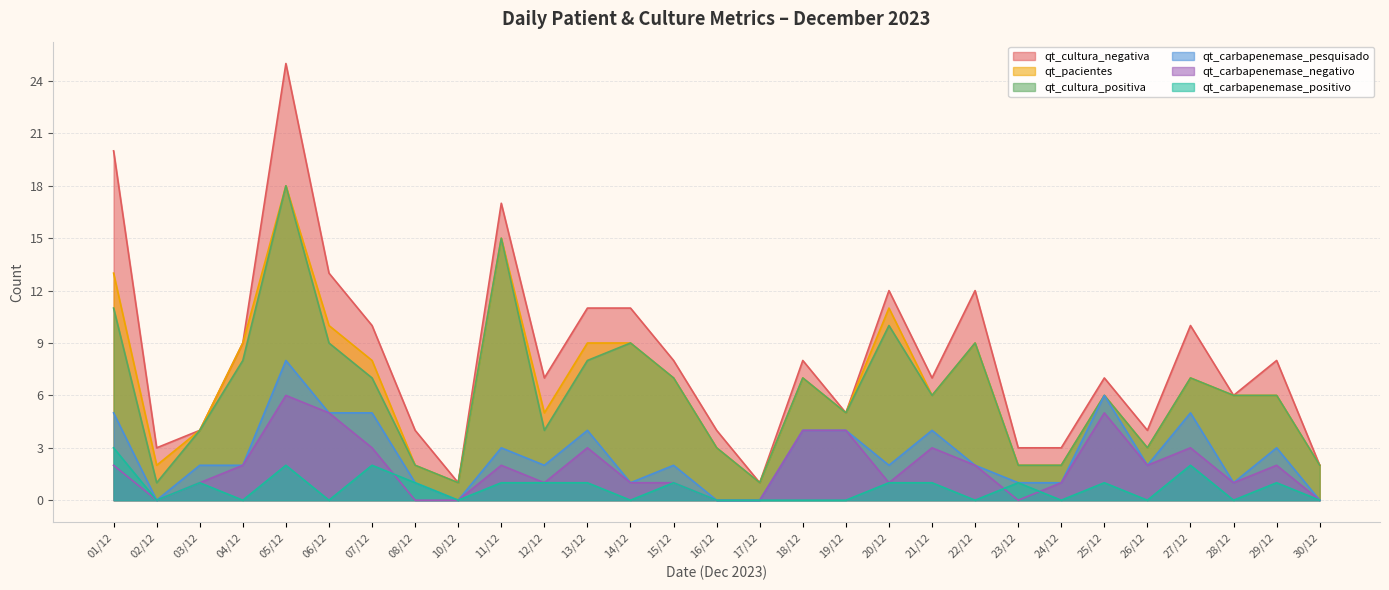

The value of qt_carbapenemase_positivo at 17/12 is -2. True or false?

False